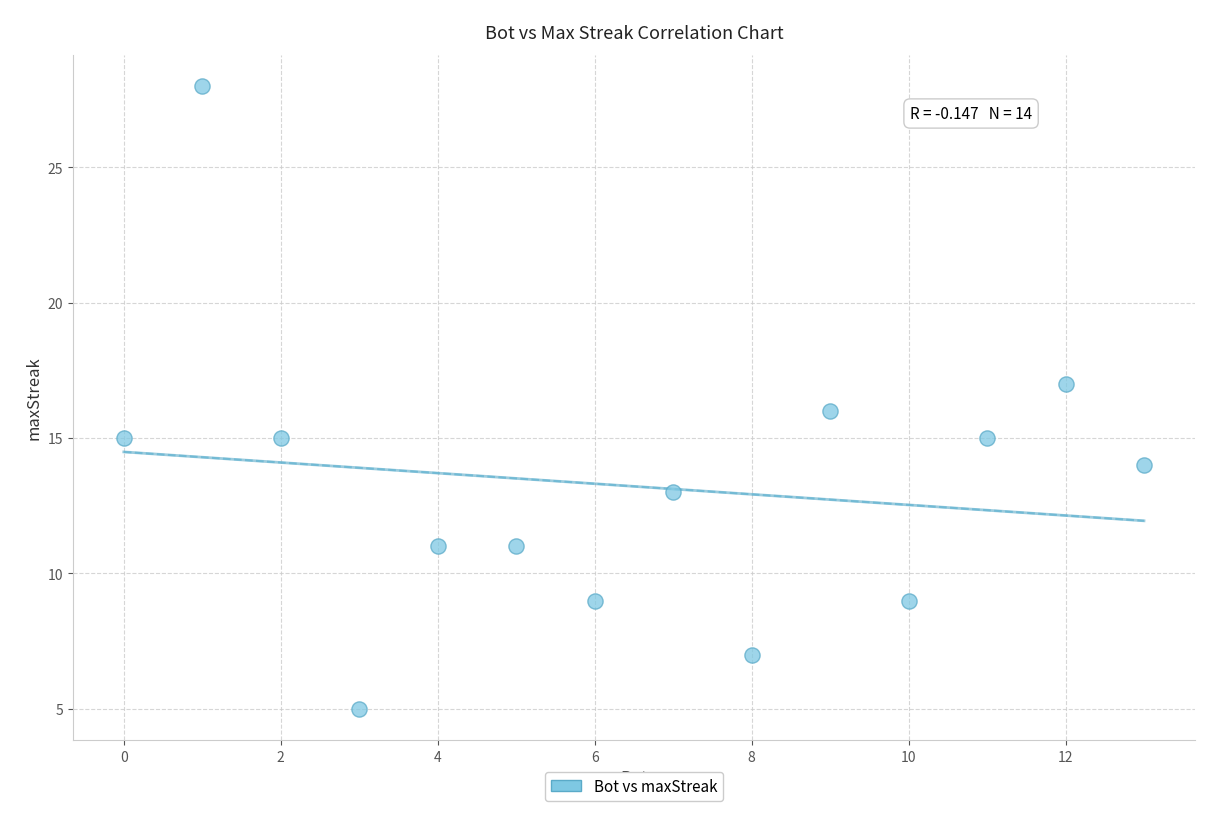

What is the range of Y values (max minus min)?

23